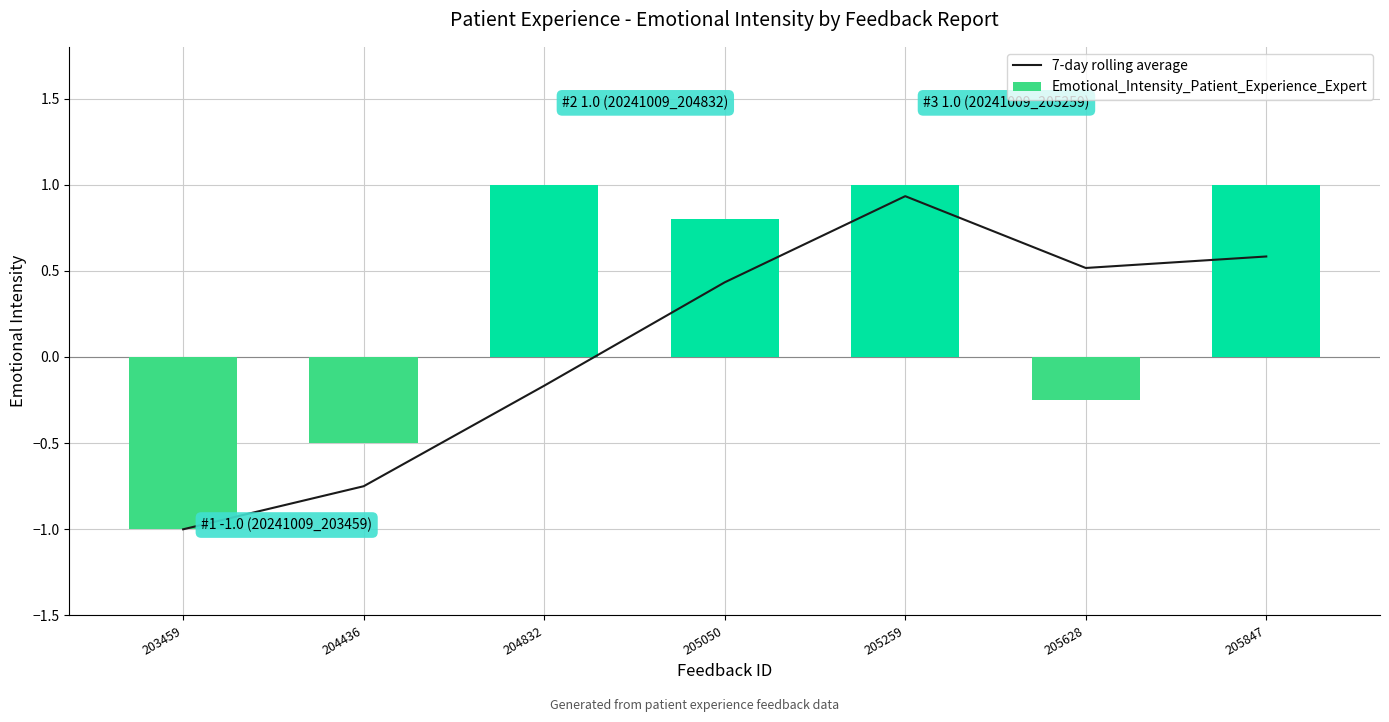

Count the number of data series in this chart.

2